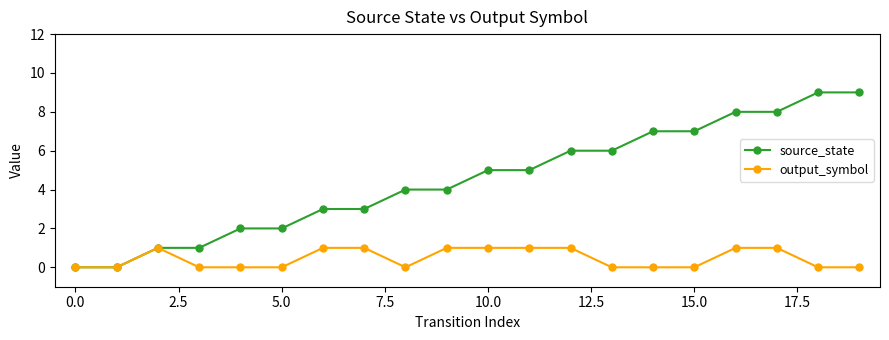

What is the highest value of the source_state series?

9